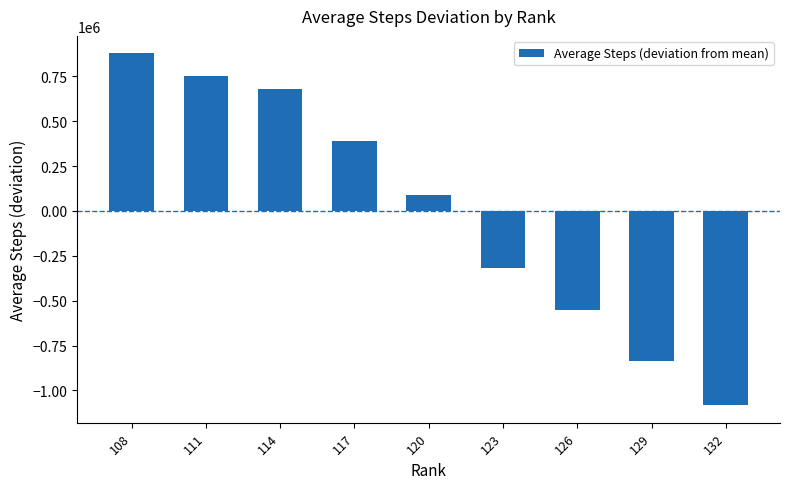

Which has a higher value, 129 or 126?

126